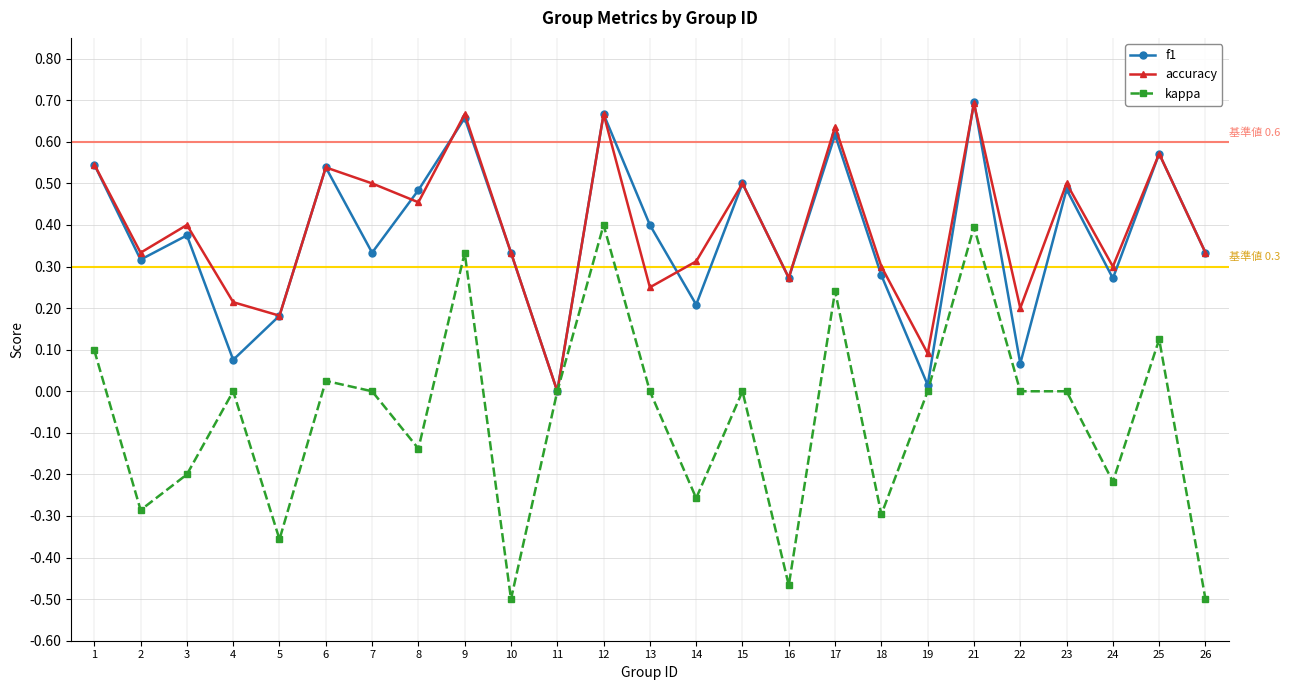

The value of kappa at 6 is 0.0. True or false?

True